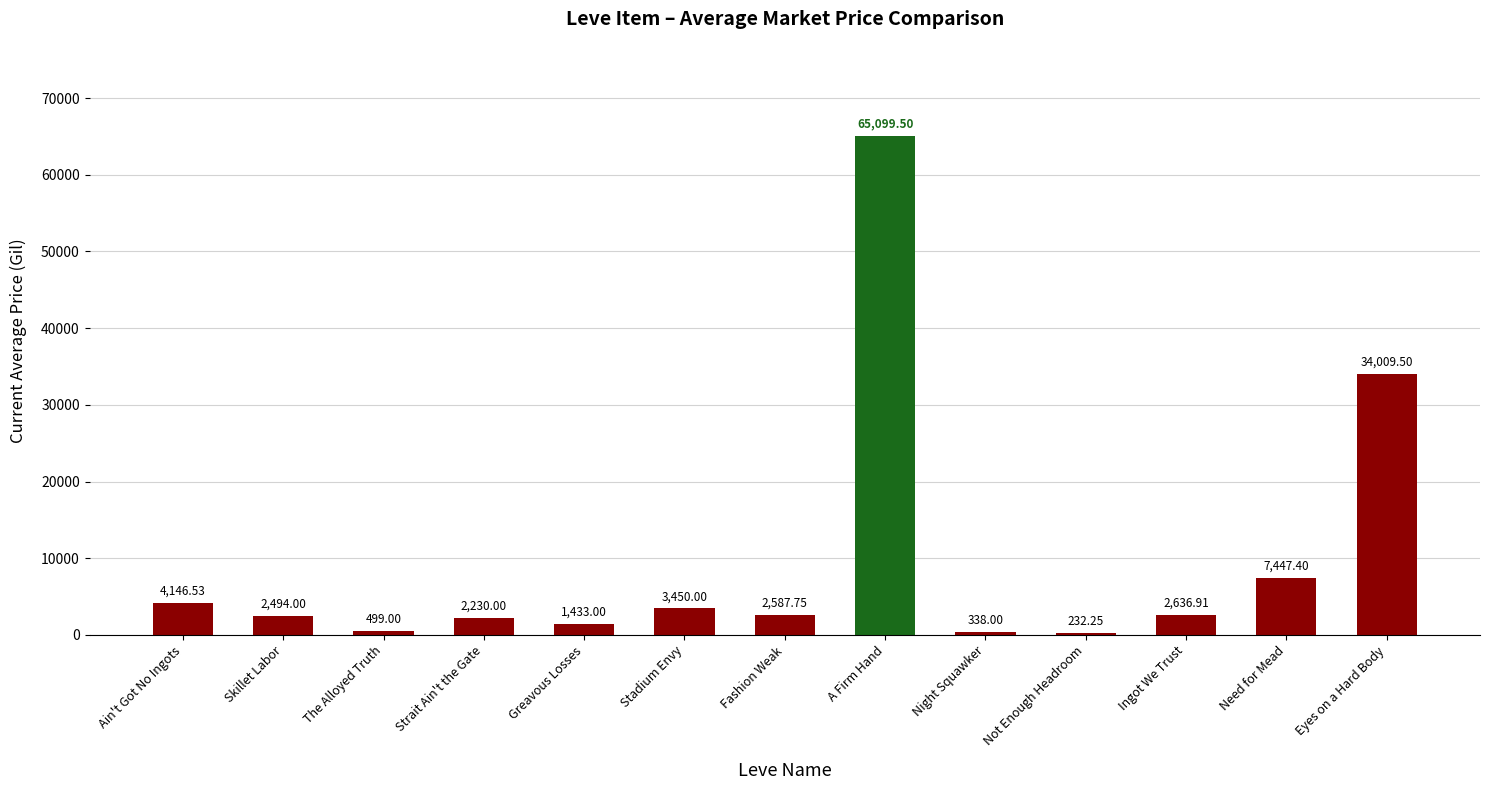

How many data points are less than 2587?

6